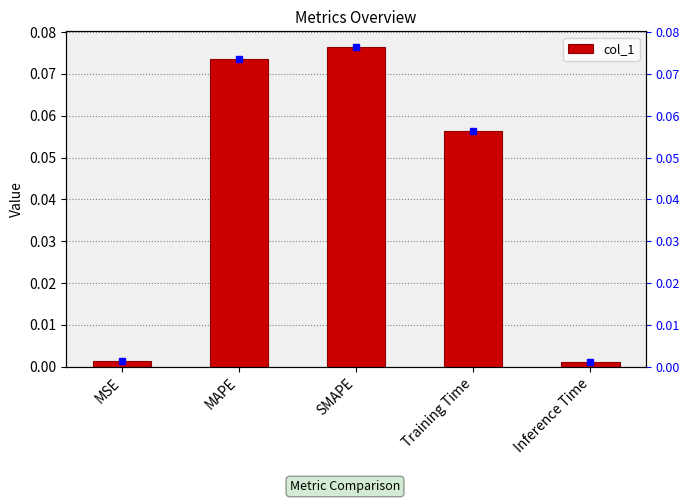

Reading left to right, what are all the values shown in this chart?

MSE=0.0	MAPE=0.1	SMAPE=0.1	Training Time=0.1	Inference Time=0.0